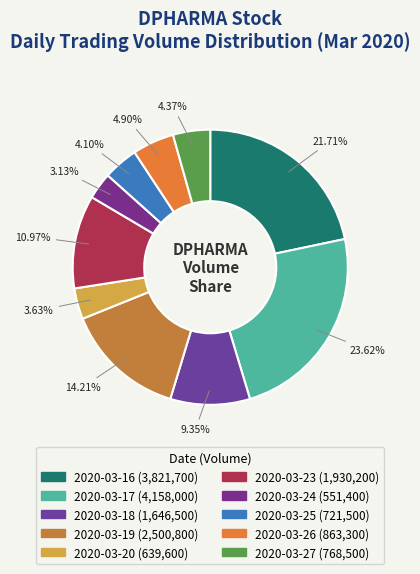

What is the change in value from 2020-03-20 to 2020-03-24?

-88200